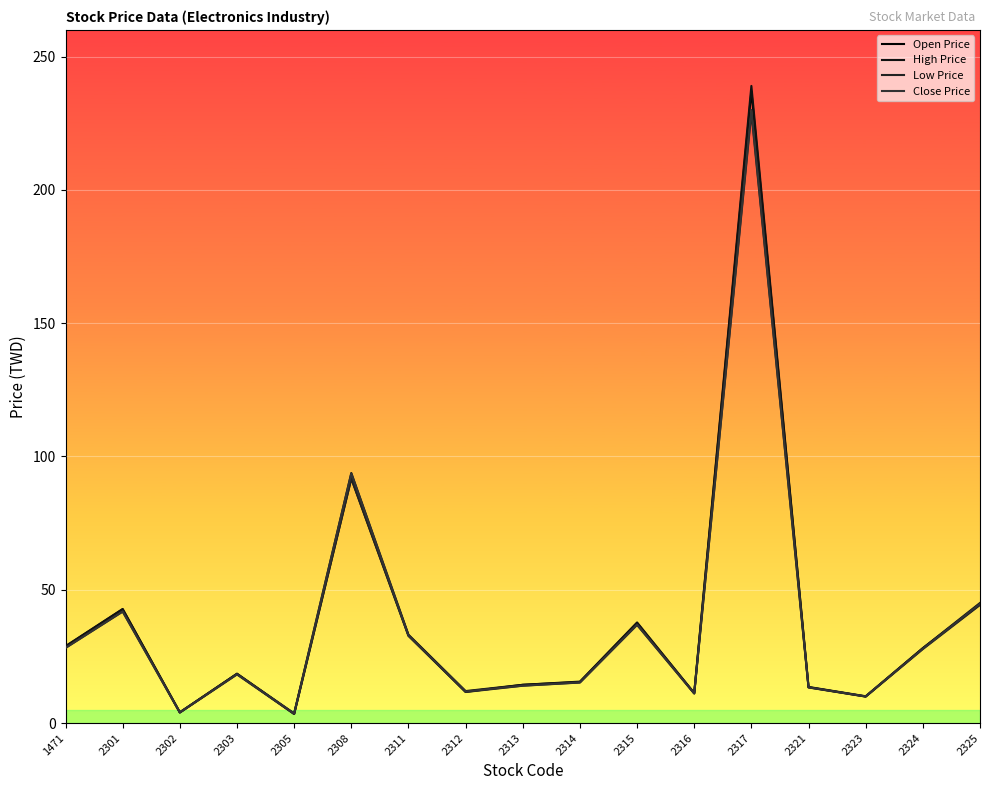

What is the minimum value for Open Price?

3.4